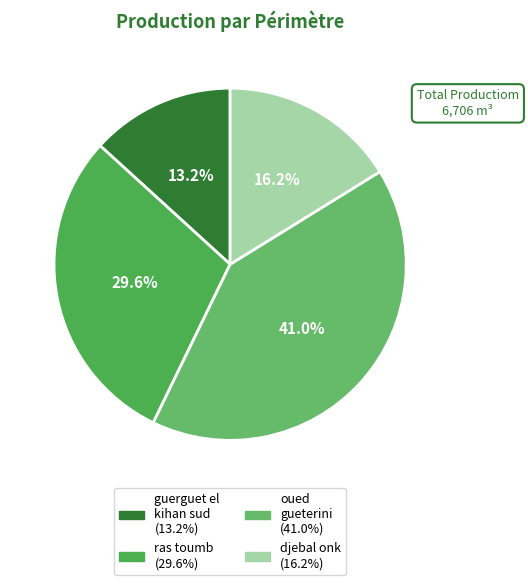

To the nearest percent, what percentage of the pie is djebal onk?

16%